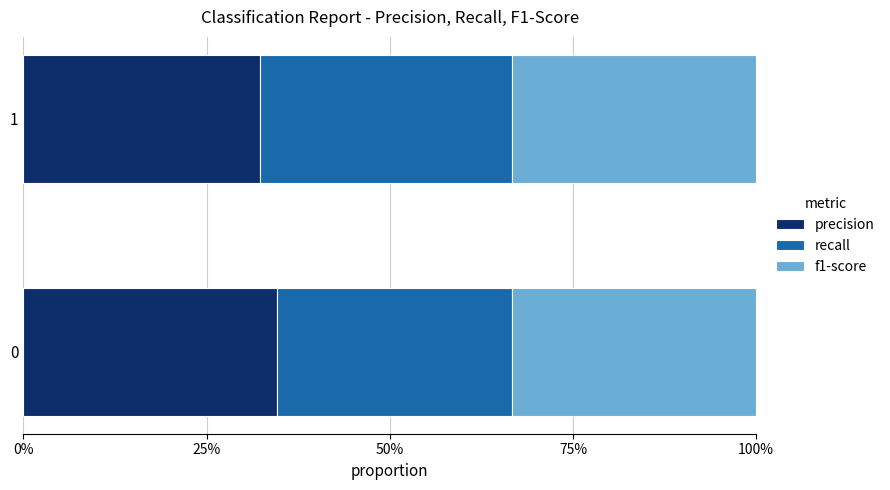

What are all the series names shown in the legend?

precision, recall, f1-score